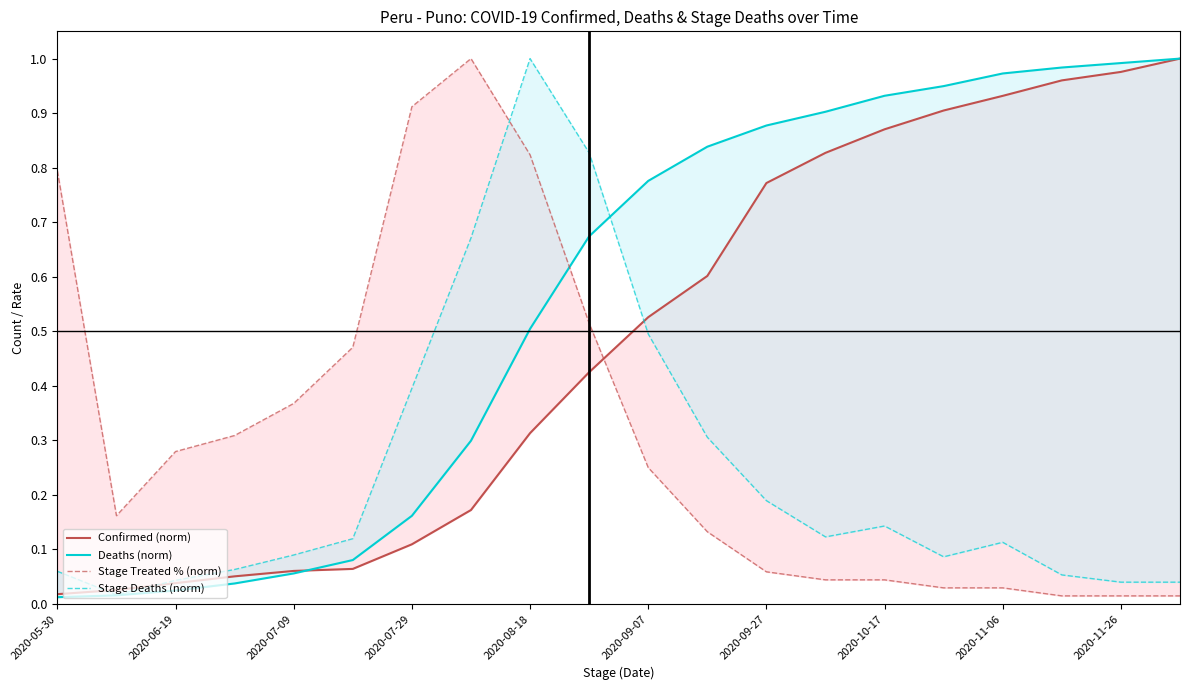

At which category does the chart reach its minimum across all series?

2020-05-30